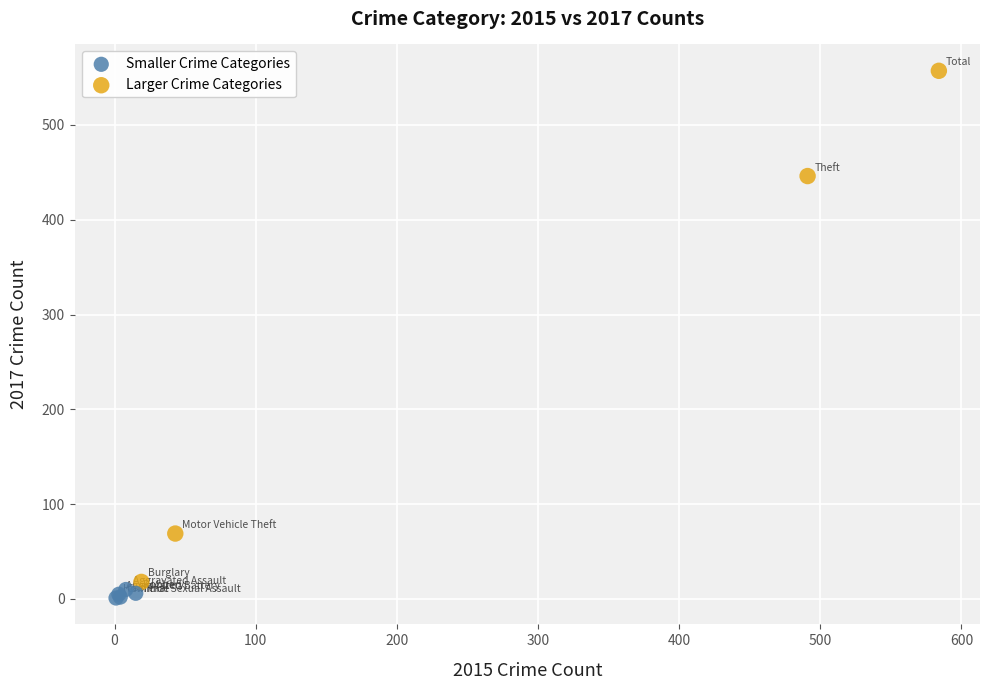

Which series has the widest spread of Y values?

Larger Crime Categories